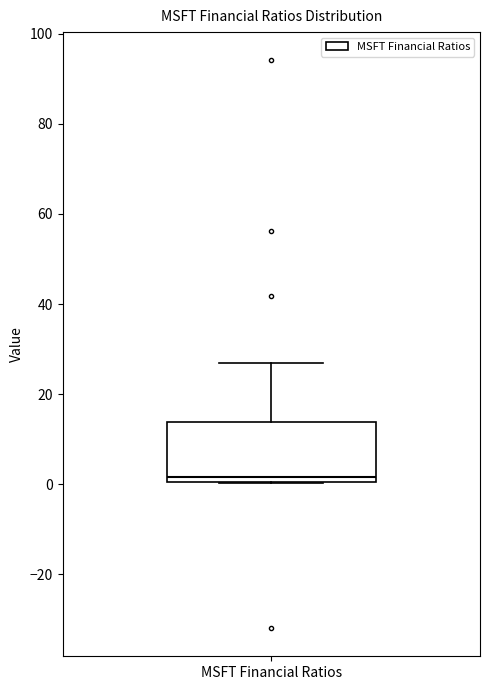

Transcribe this box plot: give where the median line is, the range the box spans, and where the two whiskers end, as read against the y-axis. The values are not printed on the chart, so give them approximately, as read against the axis.

median 2, box 0 to 14, whiskers 0 to 26